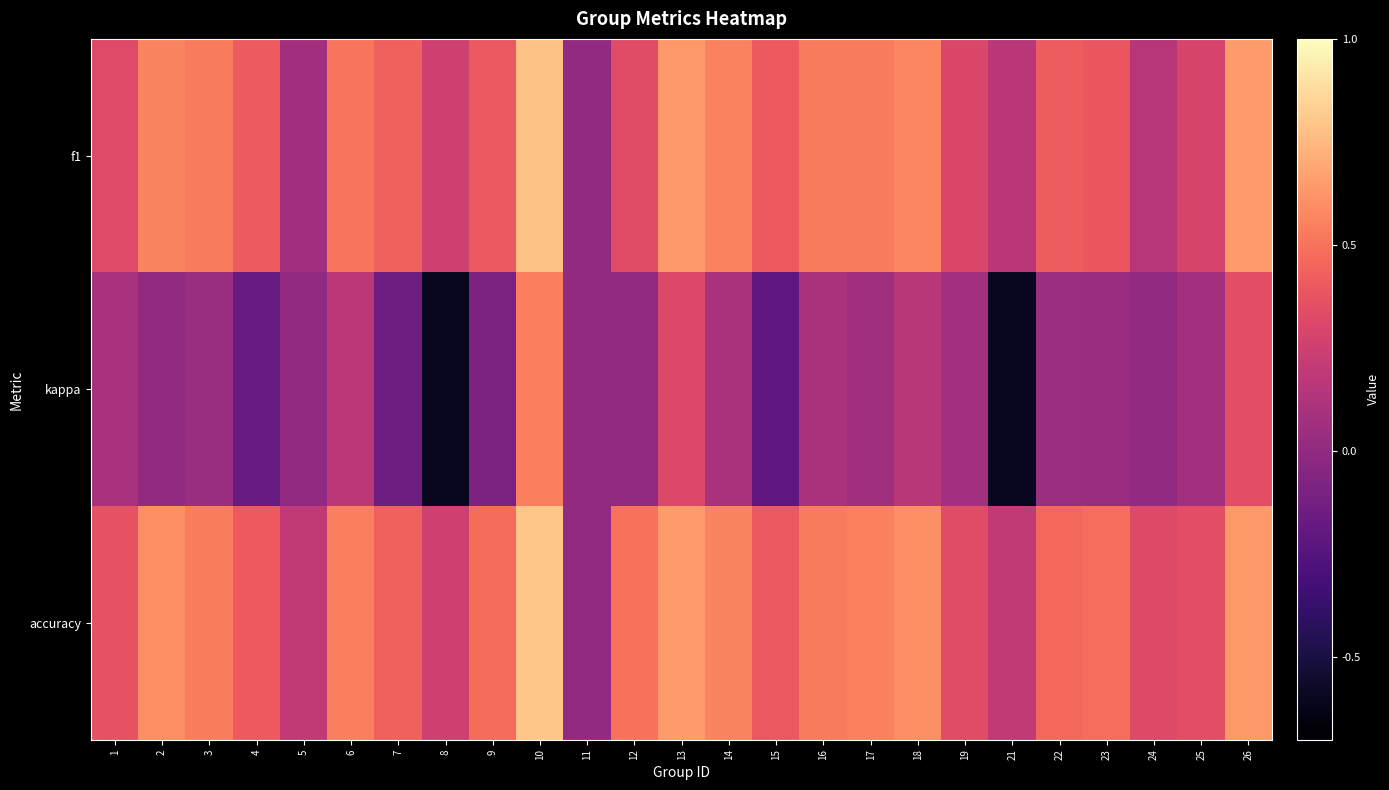

What is the smallest value displayed?

-0.6